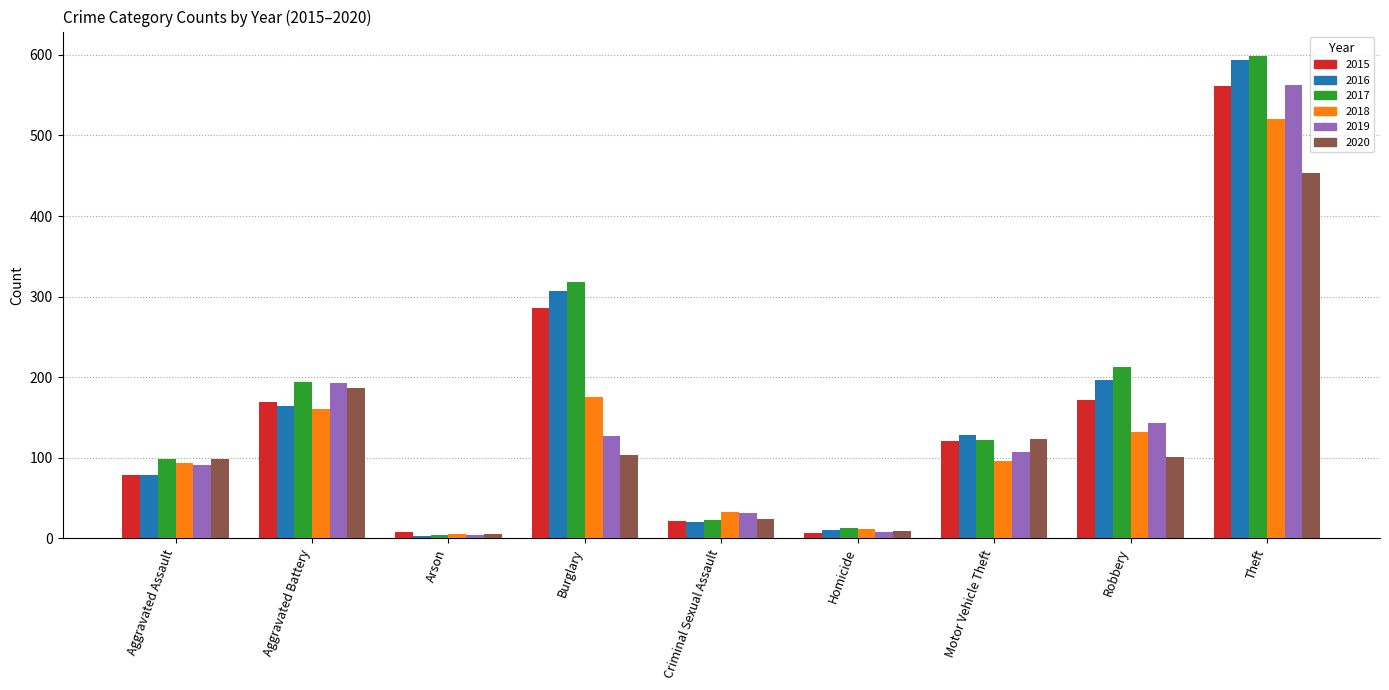

At which category is the sum across all series the highest?

Theft